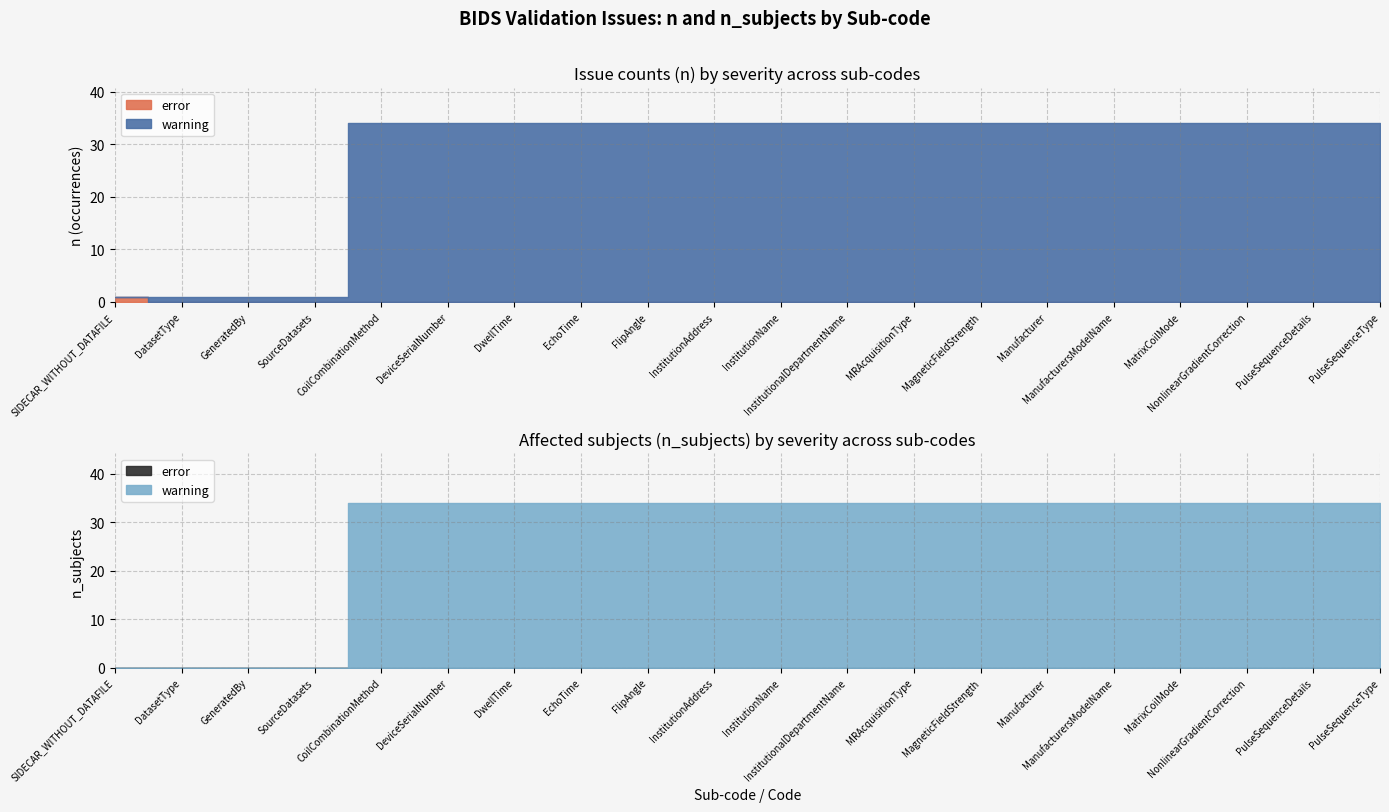

How many times do warning and error cross each other?

1